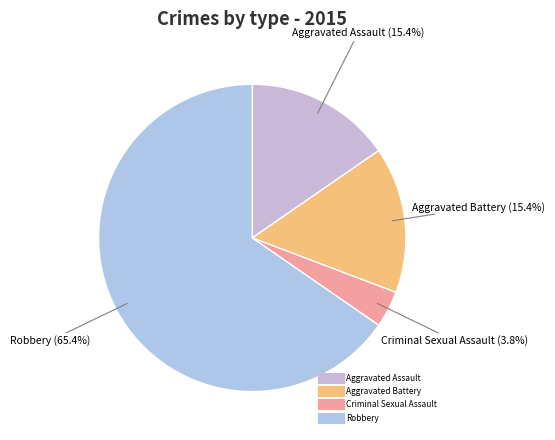

Which category has the biggest portion of the pie?

Robbery